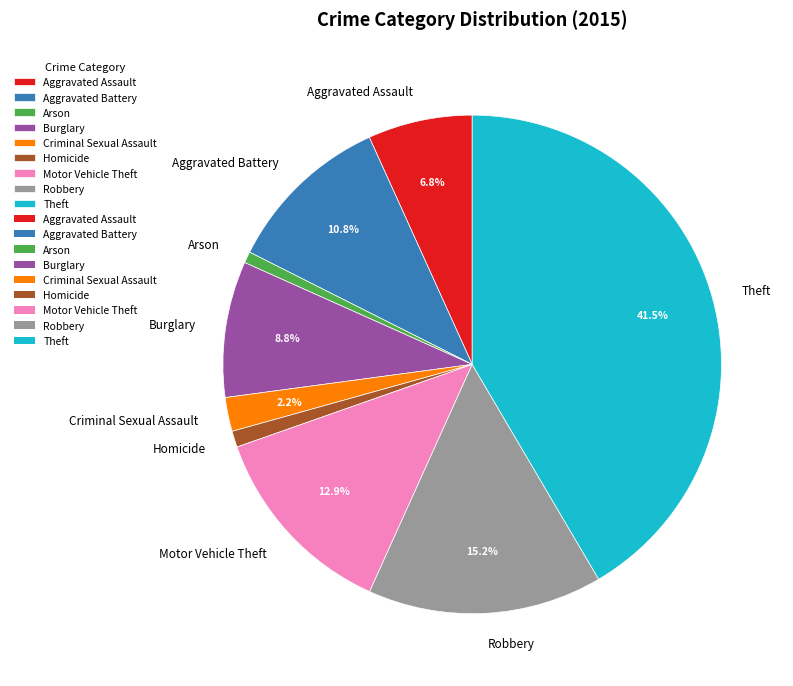

Is there any slice that represents more than half of the pie?

No